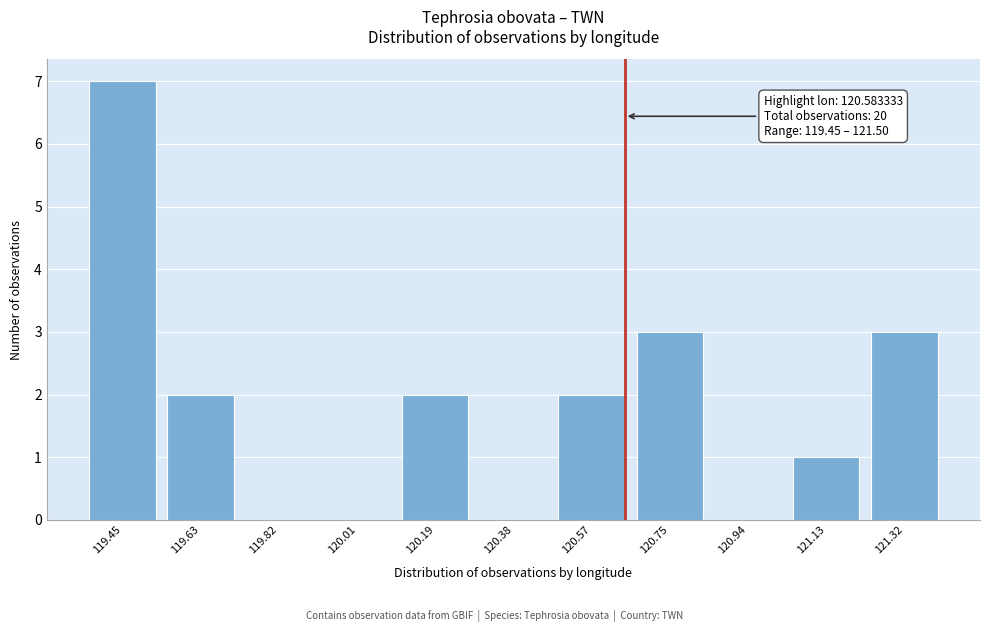

Reading left to right, extract all data points from this chart.

119.45=7	119.63=2	119.82=0	120.01=0	120.19=2	120.38=0	120.57=2	120.75=3	120.94=0	121.13=1	121.32=3